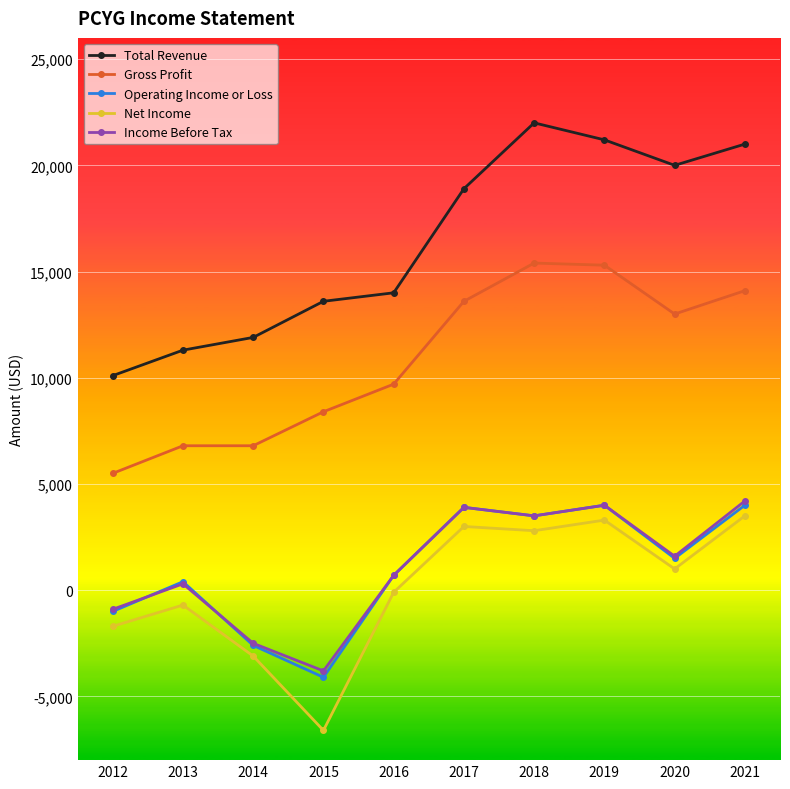

What is the spread (max minus min) of values at 2017?

15900